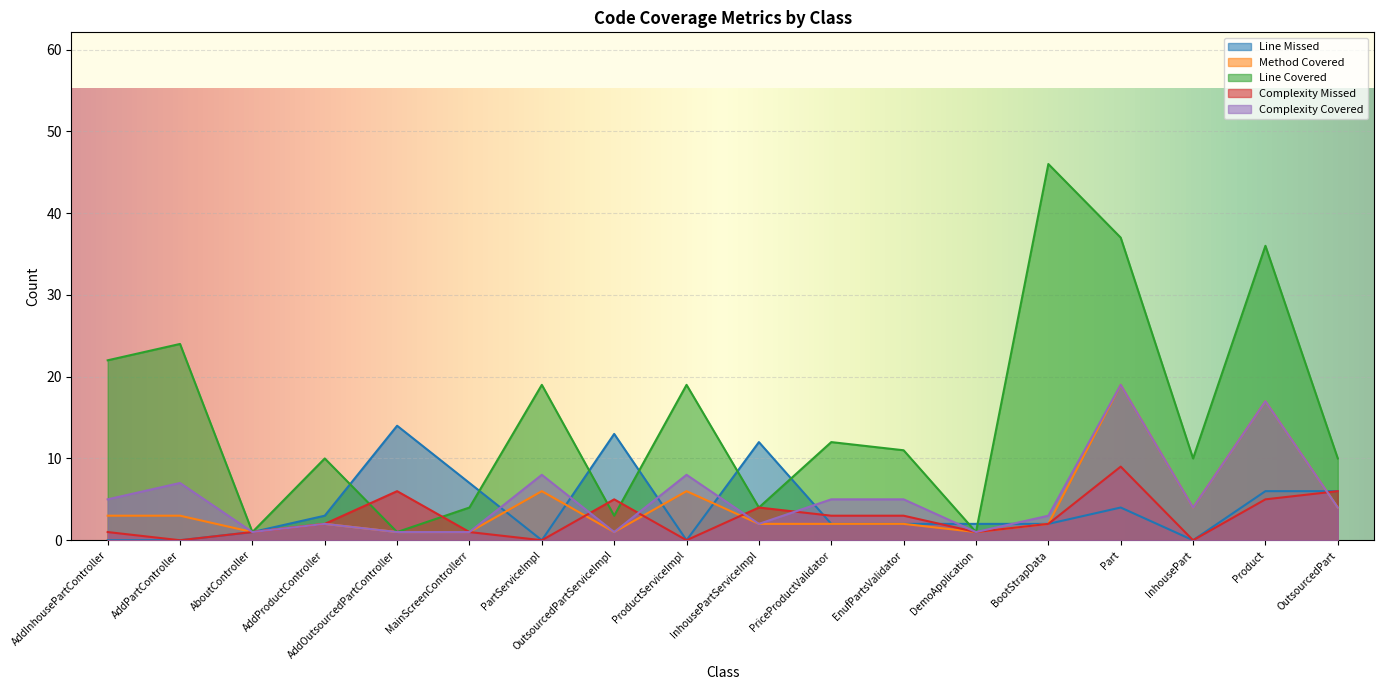

The value of LINE_MISSED at OutsourcedPartServiceImpl is 3. True or false?

False